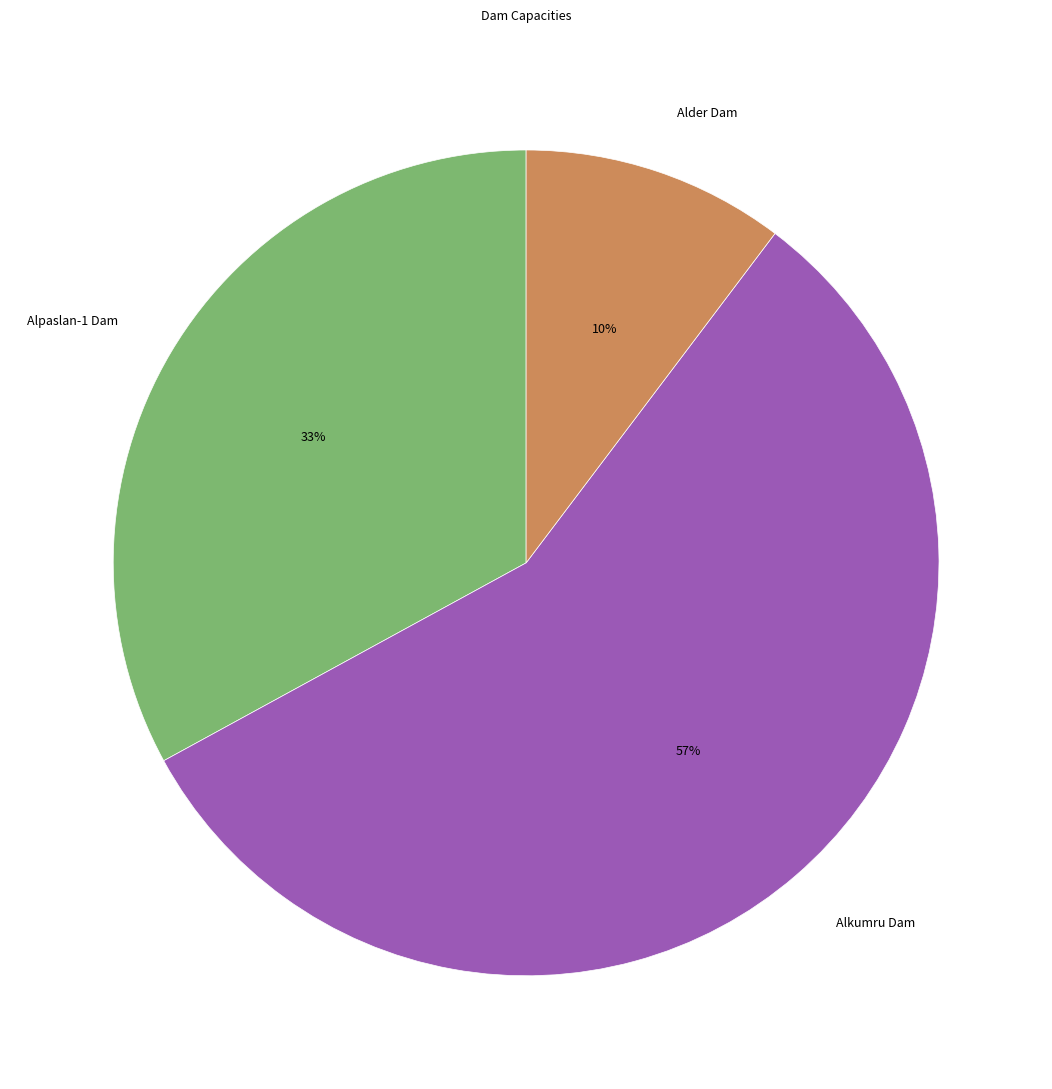

Does any single category account for the majority?

Yes